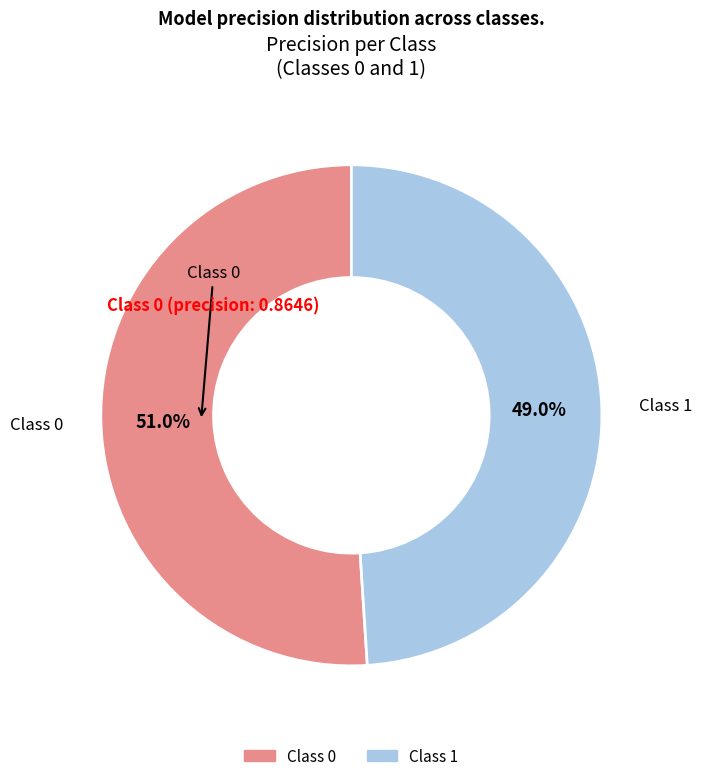

How many segments does this pie chart have?

2